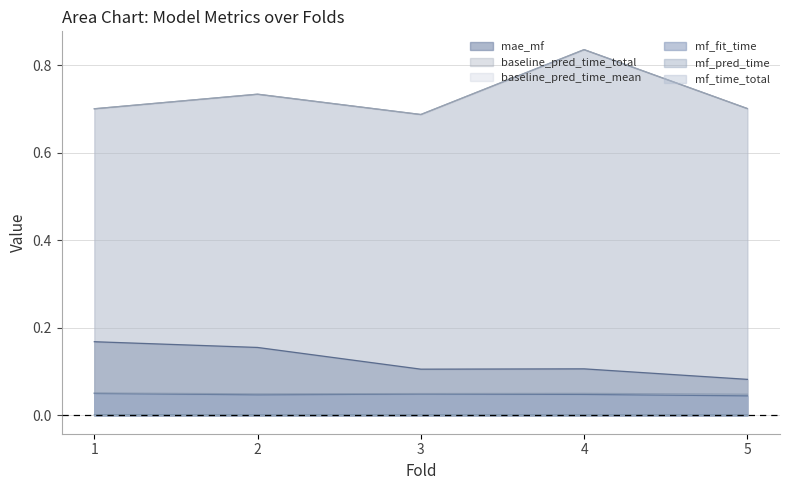

Which series has the largest range (max minus min)?

baseline_pred_time_total